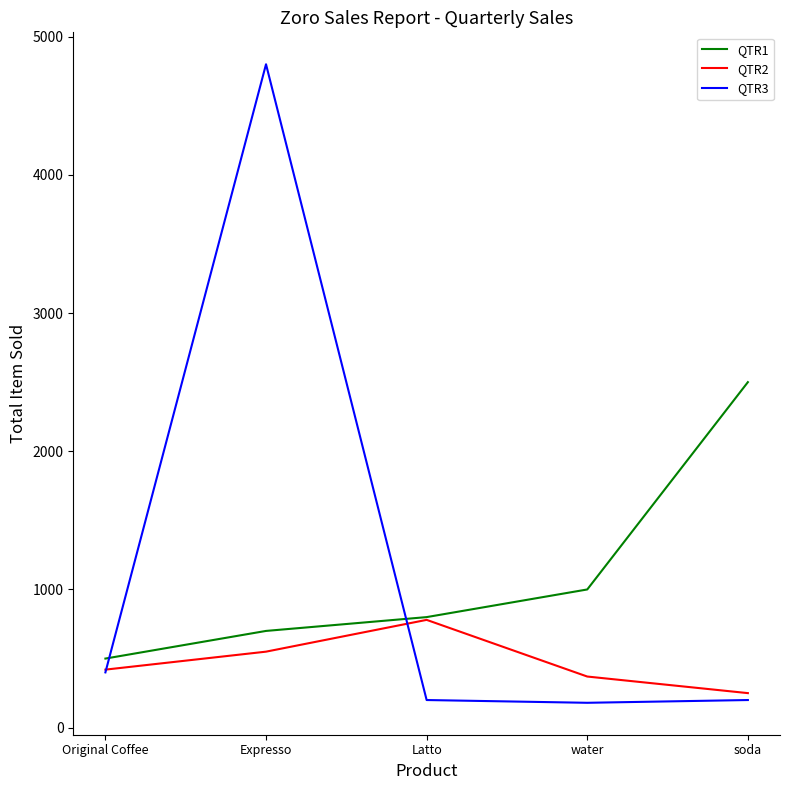

At which label does QTR2 reach its minimum?

soda